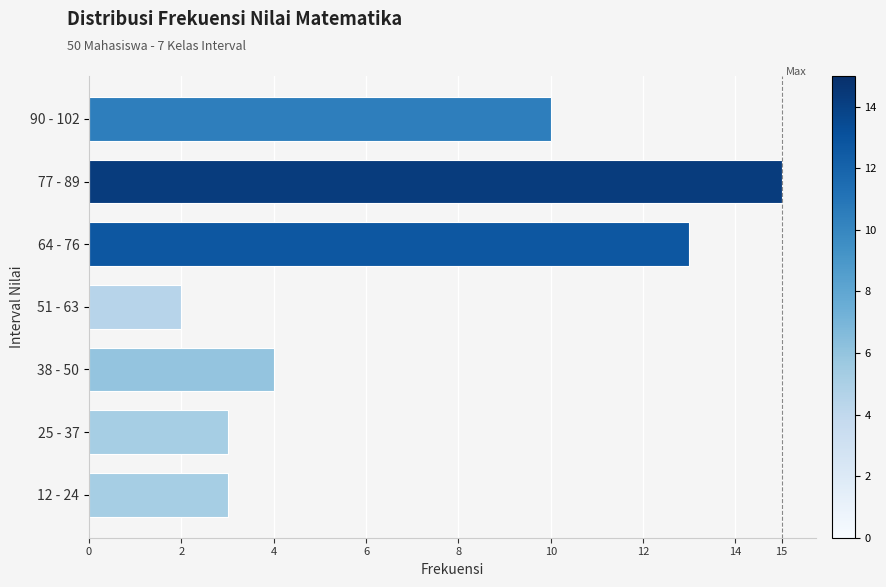

What is the maximum value shown in the chart?

15